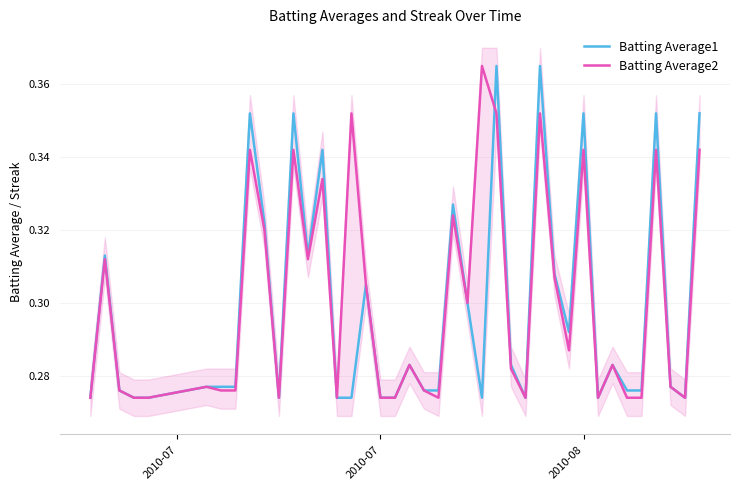

The value of Batting Average1 at 2010-08 is 0.5. True or false?

False